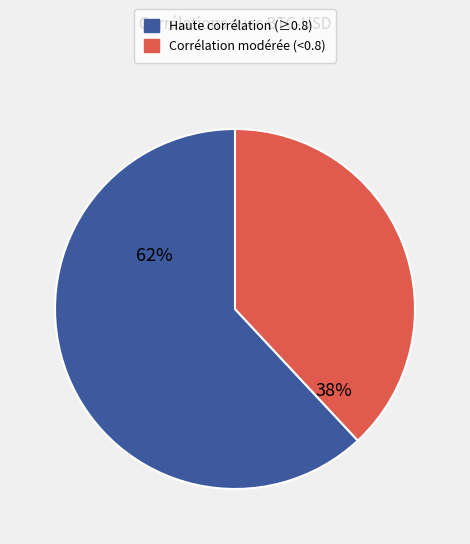

To the nearest percent, what is the average slice percentage?

50%